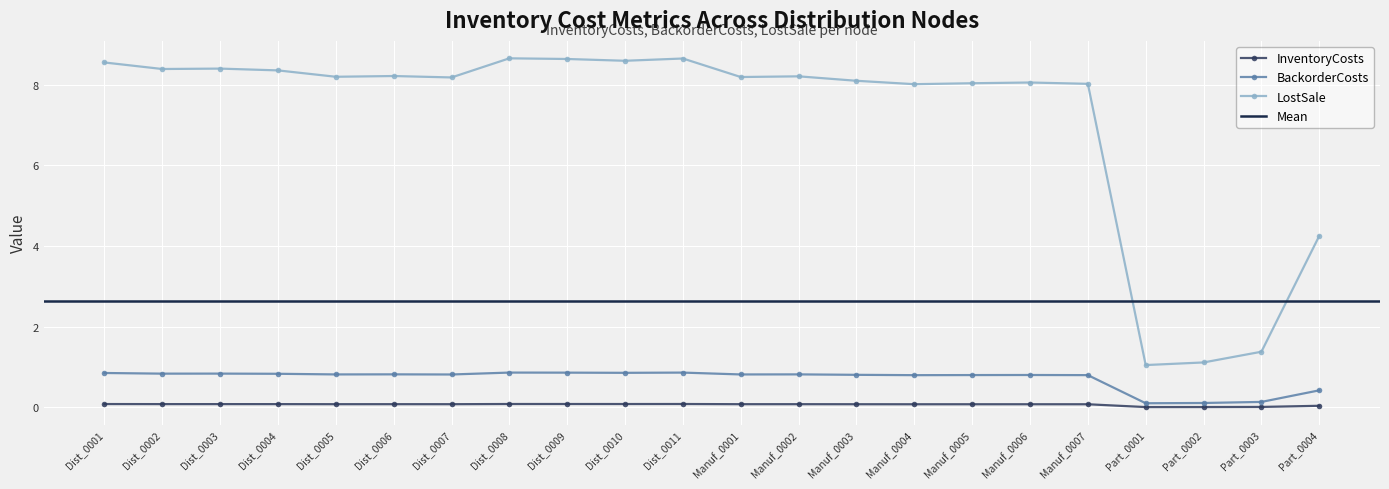

Reading left to right, list all the values displayed in this chart.

InventoryCosts: 0.1	0.1	0.1	0.1	0.1	0.1	0.1	0.1	0.1	0.1	0.1	0.1	0.1	0.1	0.1	0.1	0.1	0.1	0.0	0.0	0.0	0.0
BackorderCosts: 0.9	0.8	0.8	0.8	0.8	0.8	0.8	0.9	0.9	0.9	0.9	0.8	0.8	0.8	0.8	0.8	0.8	0.8	0.1	0.1	0.1	0.4
LostSale: 8.6	8.4	8.4	8.4	8.2	8.2	8.2	8.7	8.6	8.6	8.7	8.2	8.2	8.1	8.0	8.0	8.1	8.0	1.1	1.1	1.4	4.3